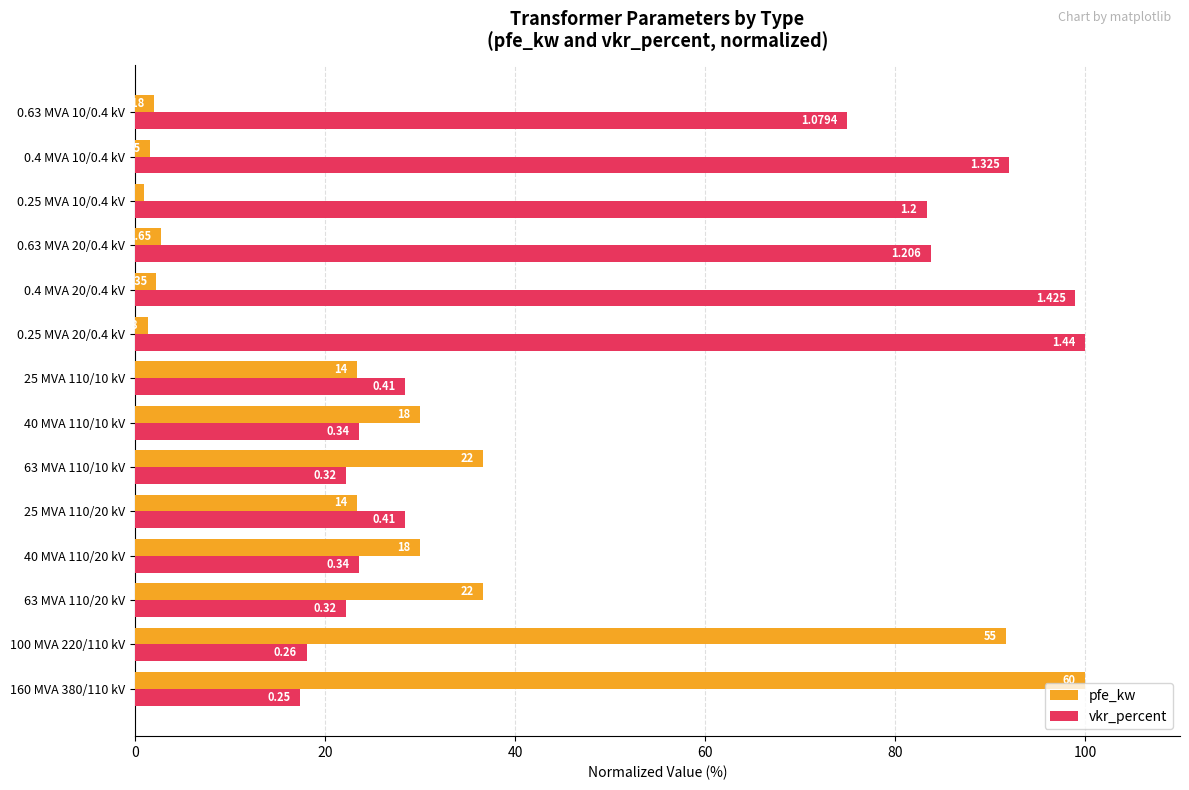

What is the value of the pfe_kw bar at the 14th from the left?

2.0